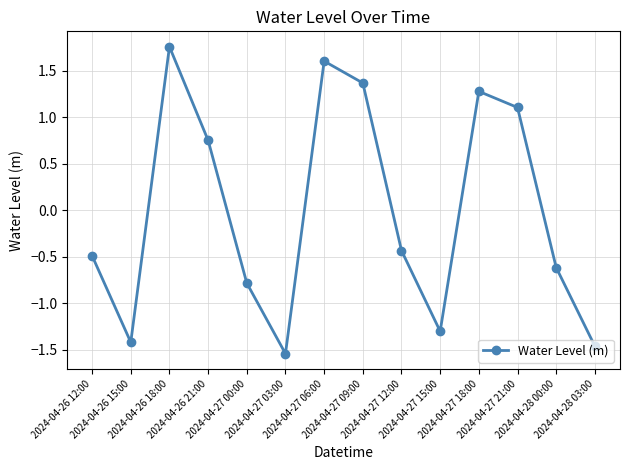

At which label is the value closest to 0?

2024-04-27 12:00